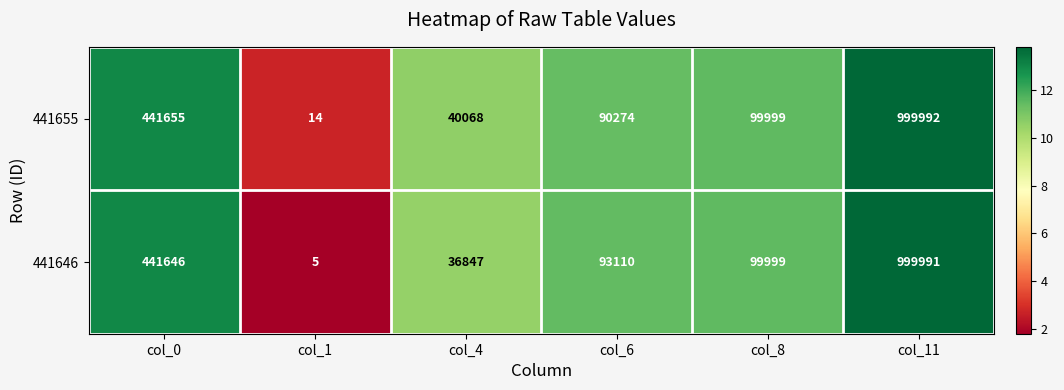

What is the smallest value displayed?

5